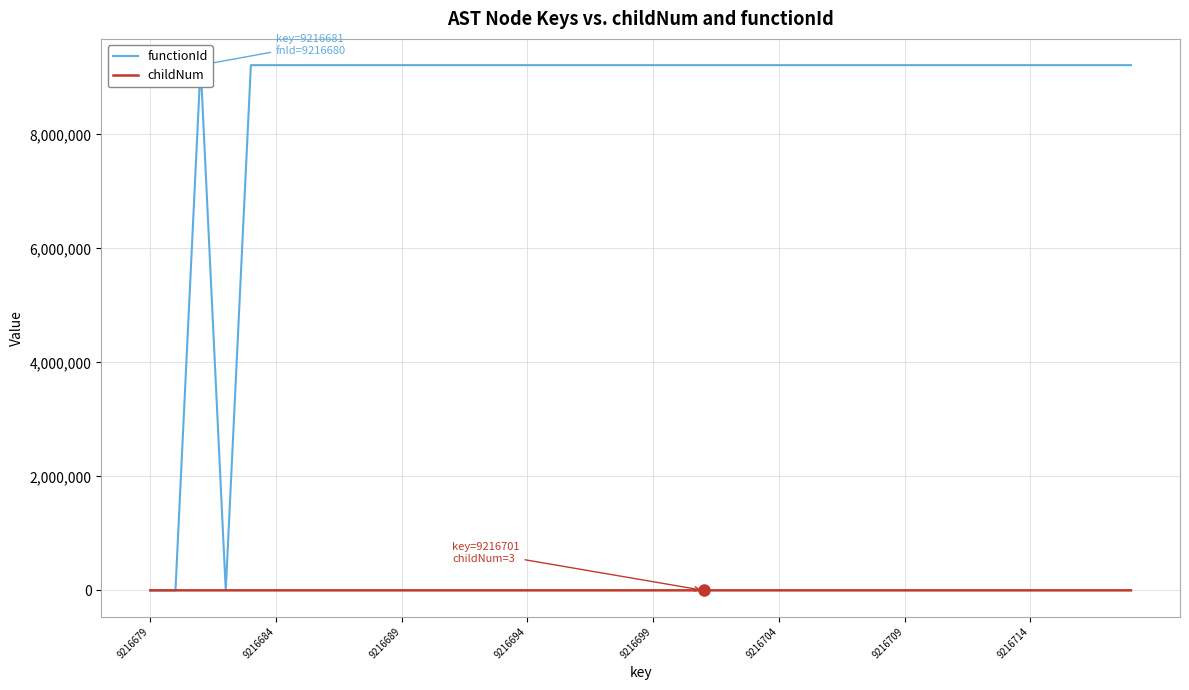

Between 9216684 and 9216714, which is larger?

9216684